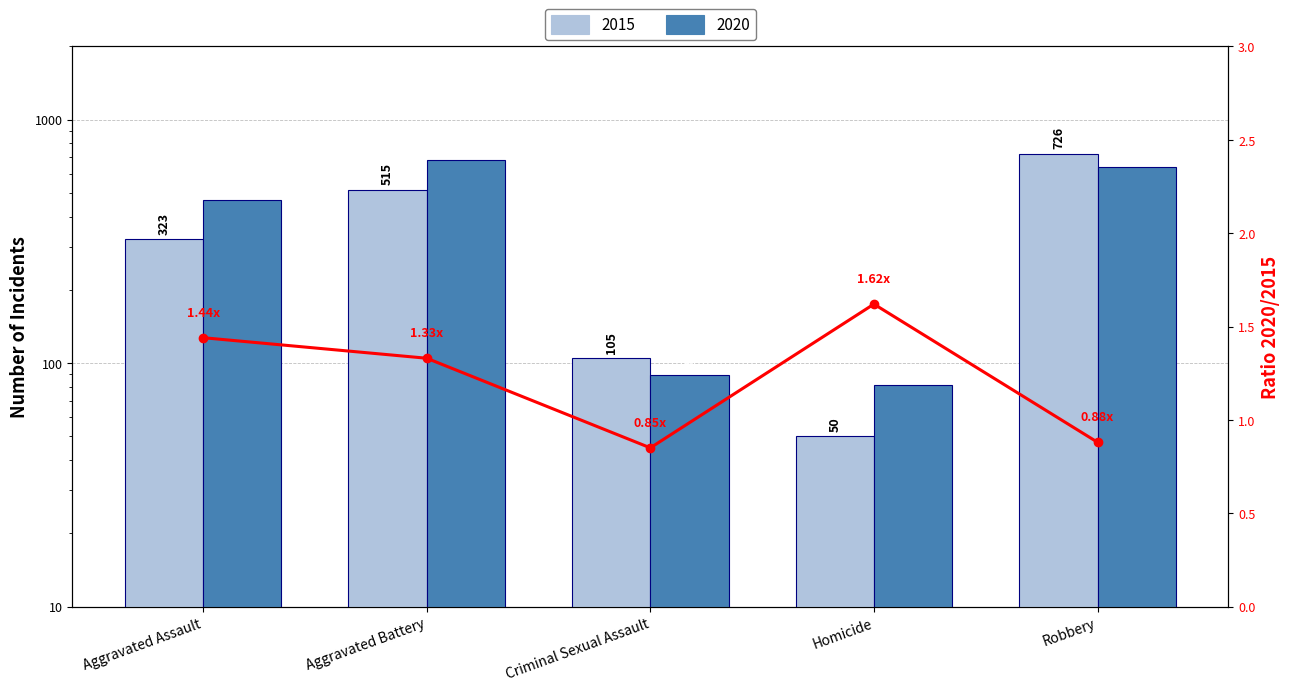

What is the difference between the highest and lowest values at Aggravated Battery?

171